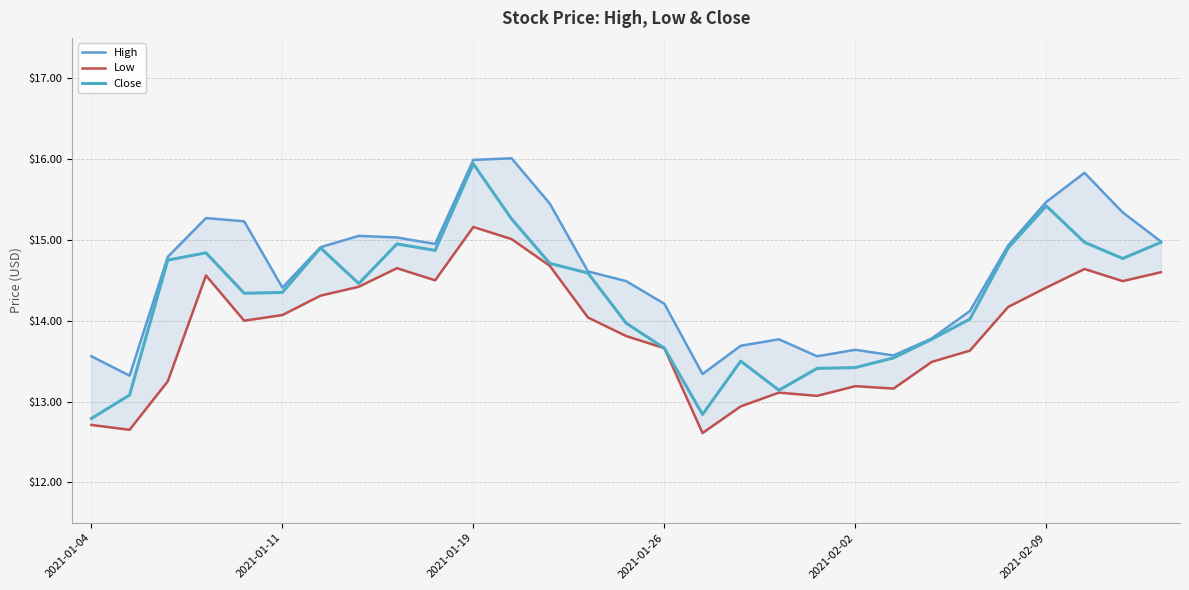

What is the minimum value for High?

13.3